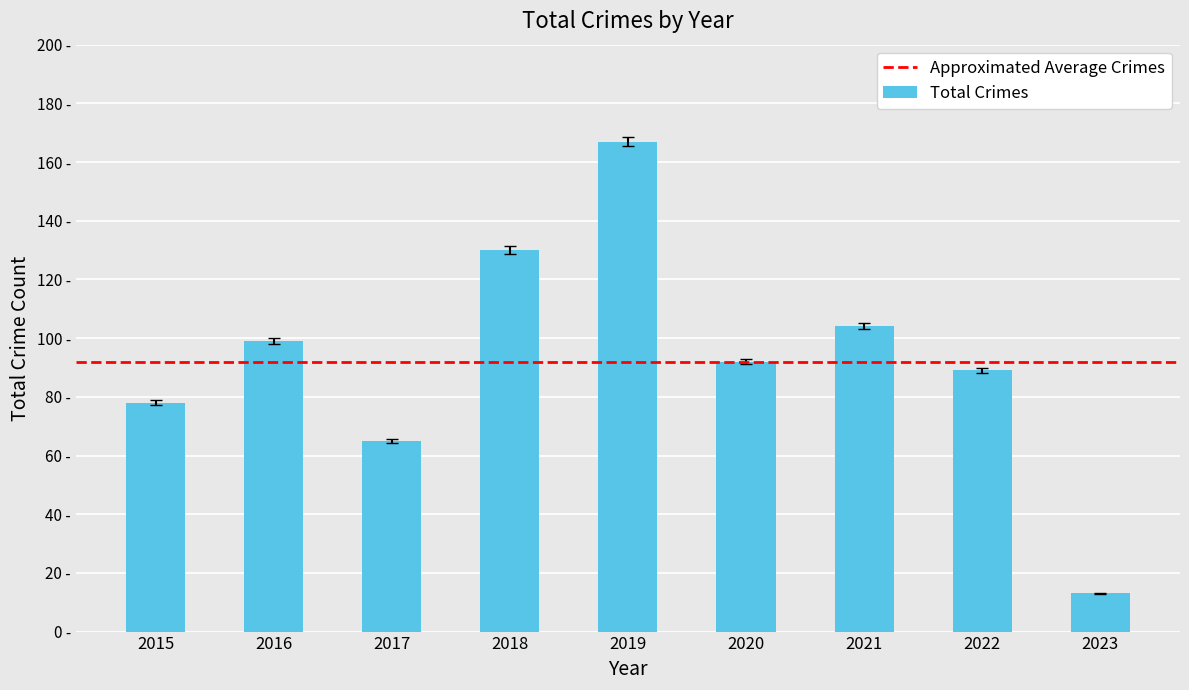

List the labels in order of value, smallest first.

2023, 2017, 2015, 2022, 2020, 2016, 2021, 2018, 2019